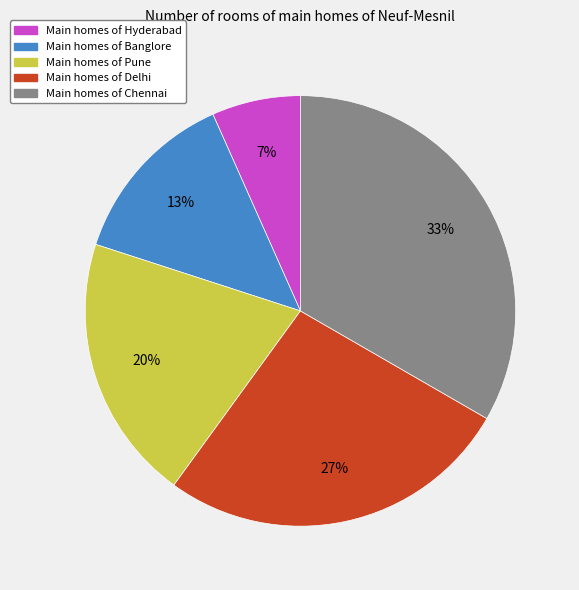

Is the sum of Main homes of Hyderabad and Main homes of Chennai greater than half?

No